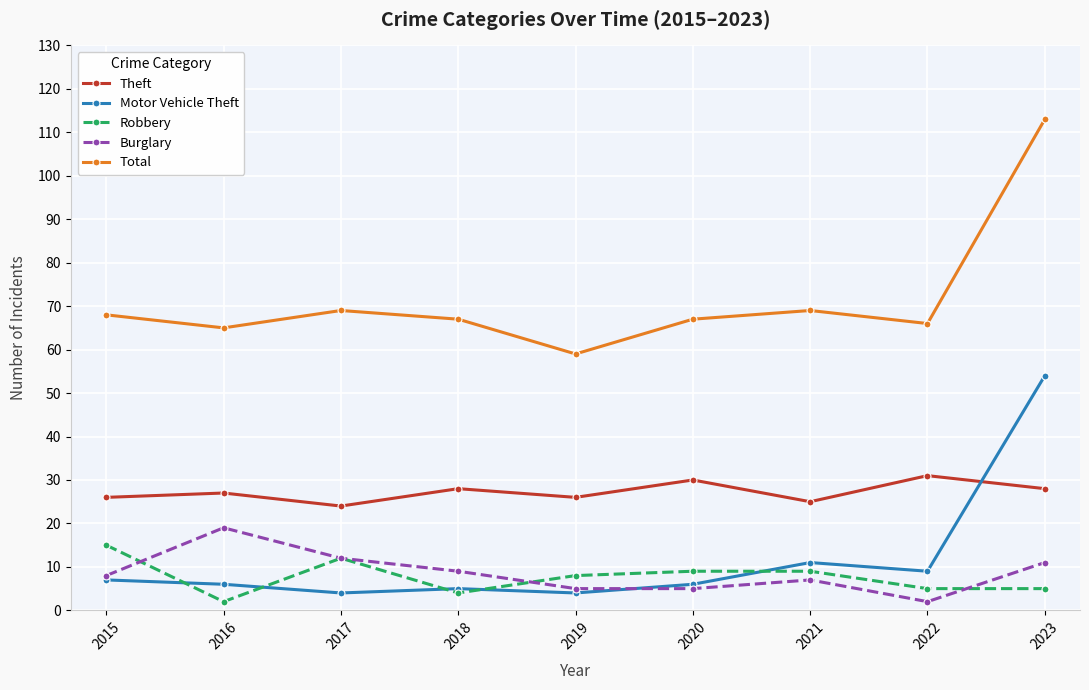

At which category is the sum across all series the highest?

2023